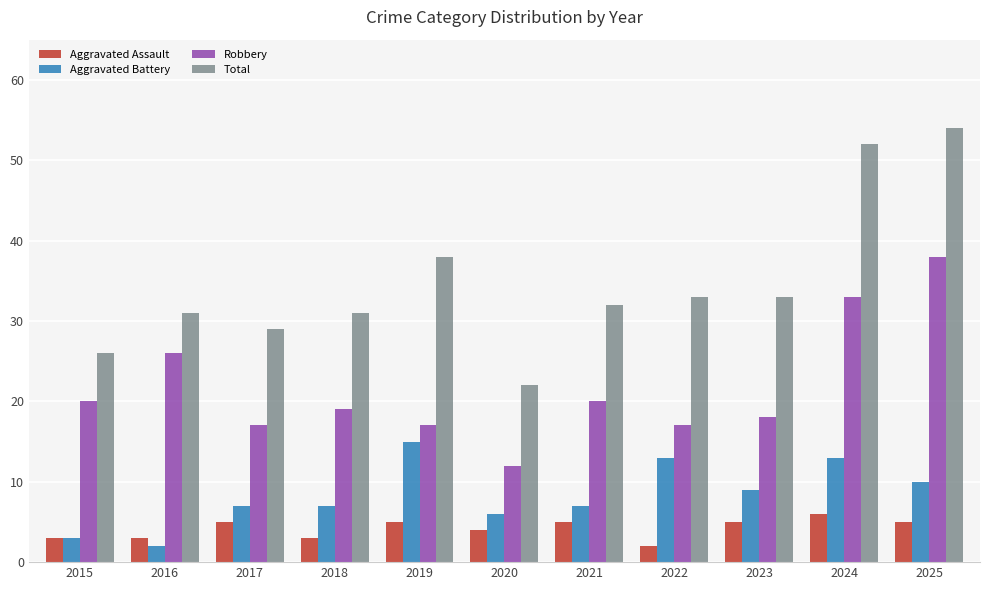

What is the total value across all series at 2020?

44